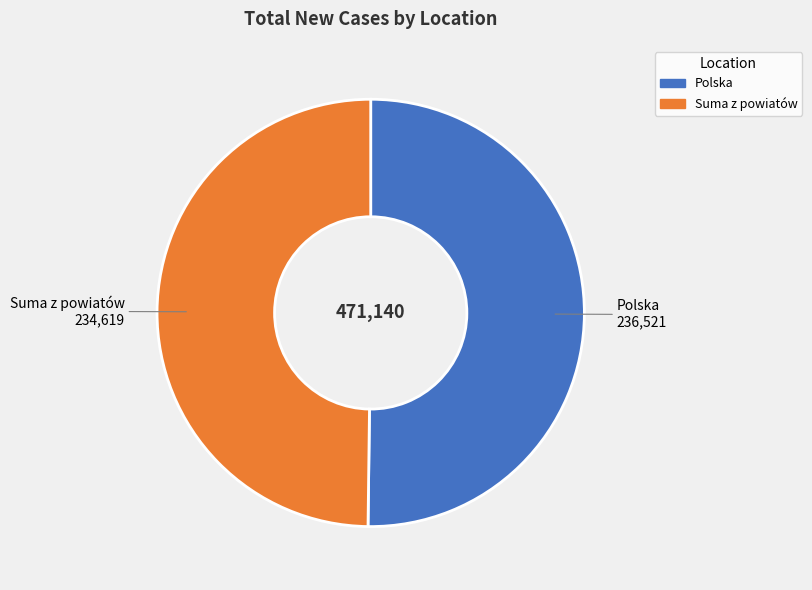

The Suma z powiatów slice represents 50% of the pie. True or false?

True